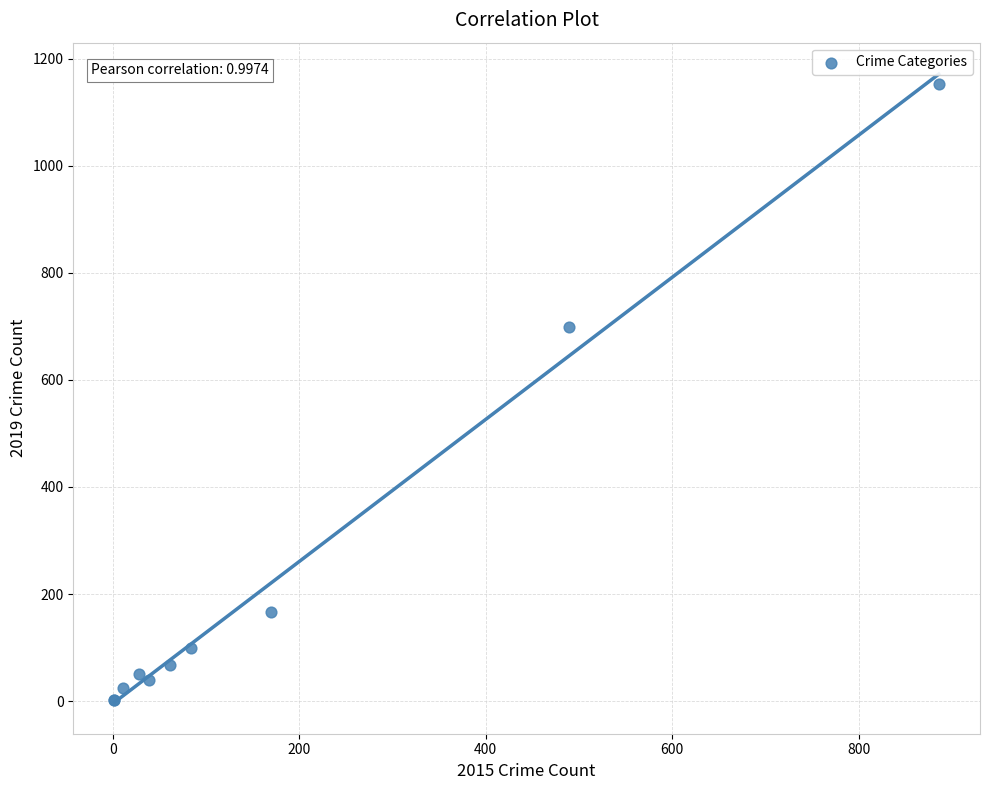

What Y value in the scatter plot is closest to 577?

699